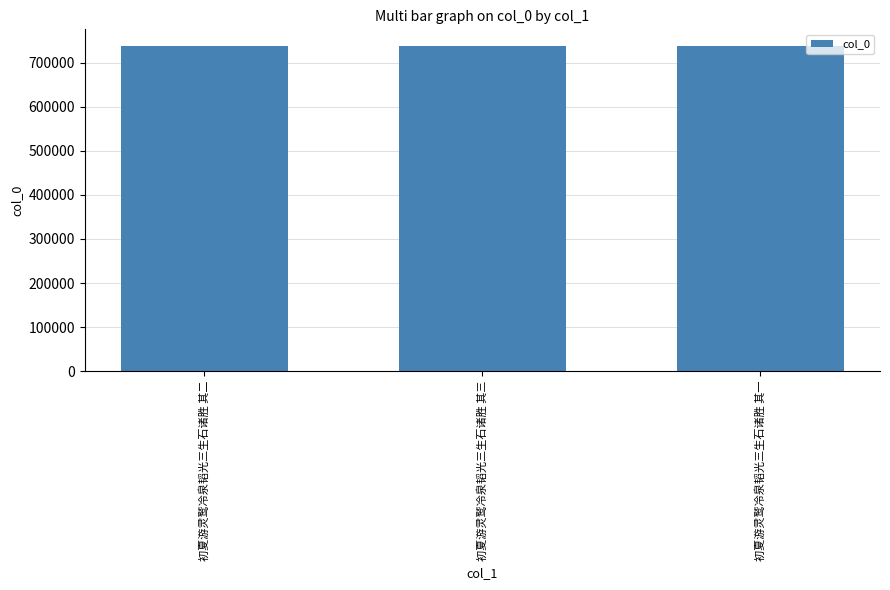

Does the chart contain stacked bars?

No